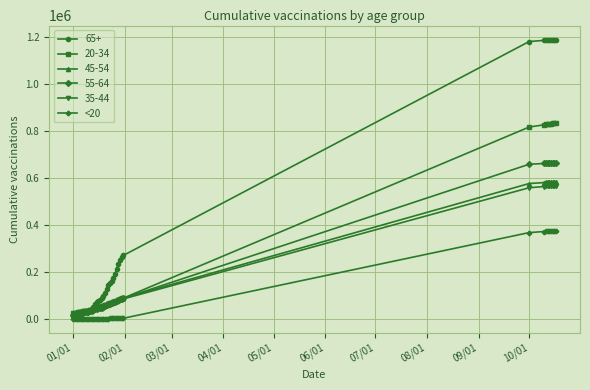

Which series has the largest range (max minus min)?

65+